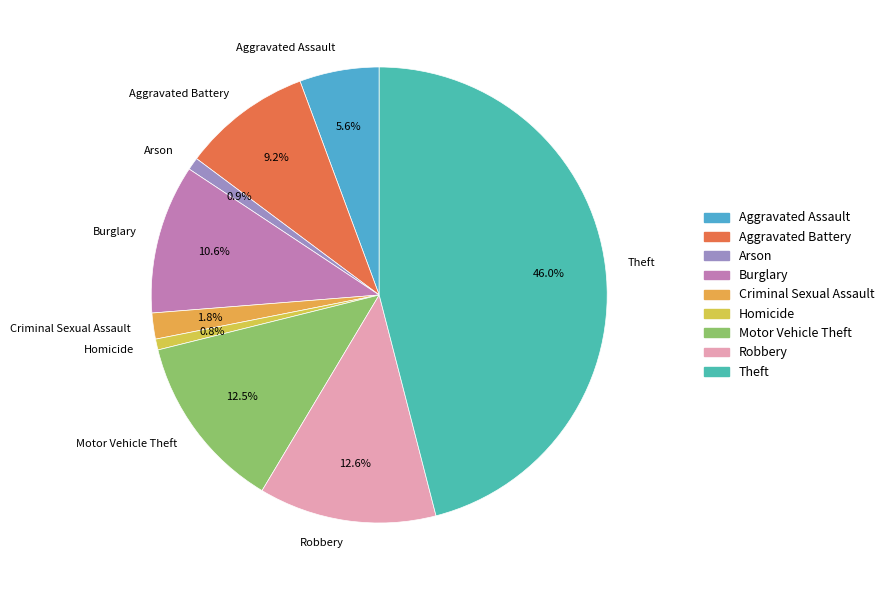

Which slice is the largest?

Theft